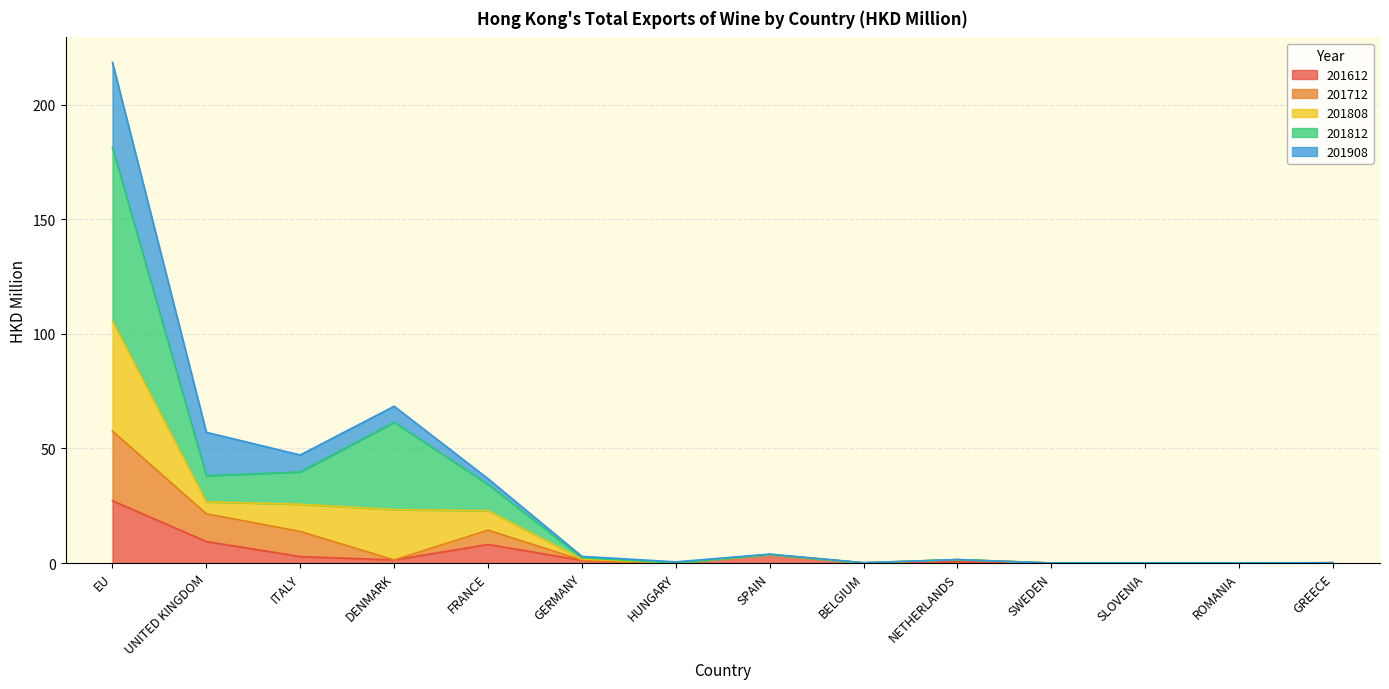

What are all the series names shown in the legend?

201612, 201712, 201808, 201812, 201908